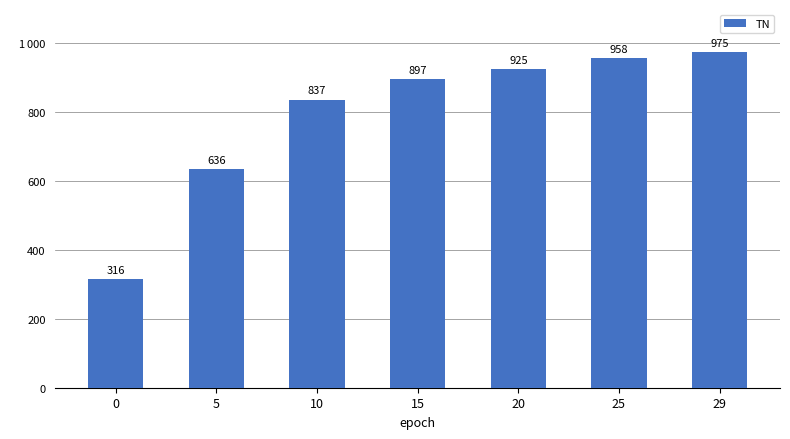

List the labels in order of value, largest first.

29, 25, 20, 15, 10, 5, 0